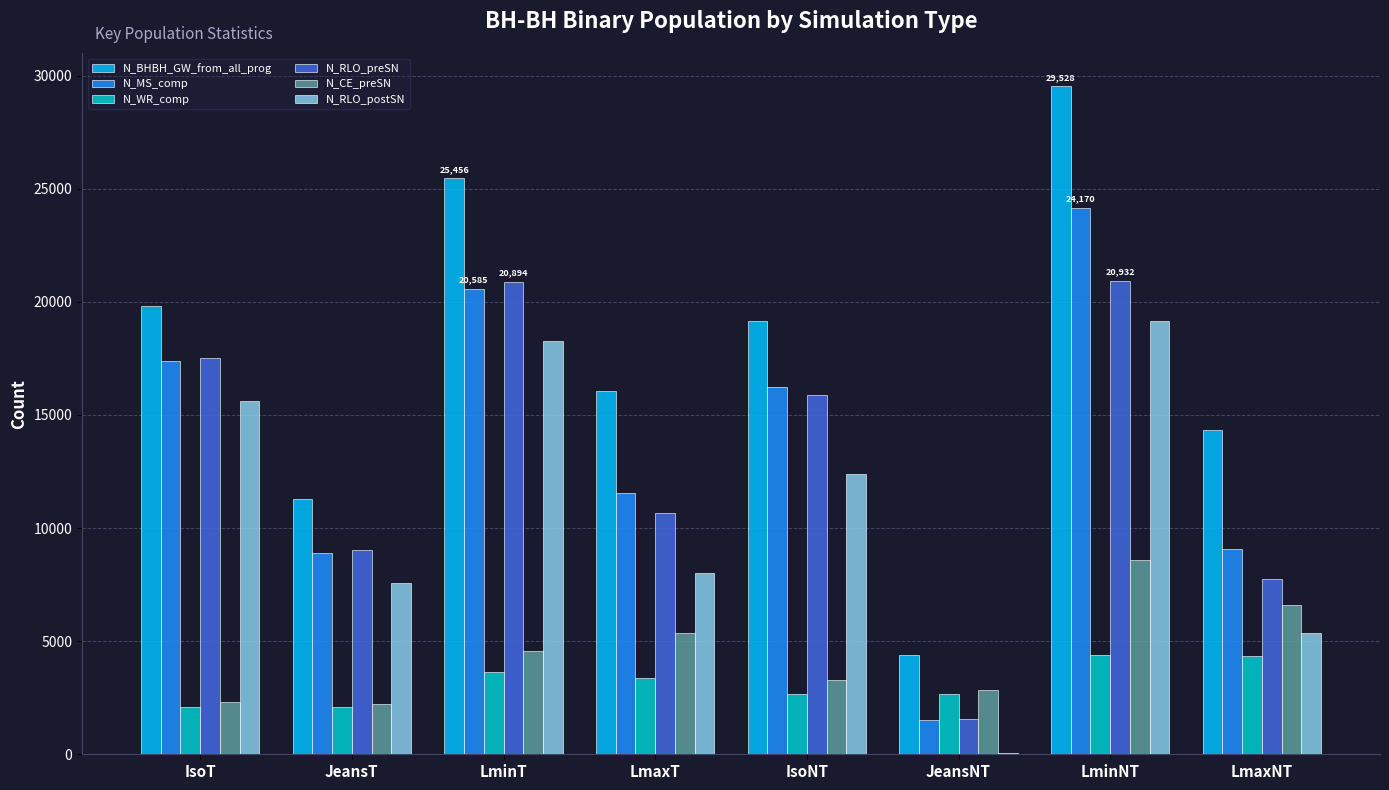

Between JeansNT and LminNT, which series saw the biggest shift?

N_BHBH_GW_from_all_prog